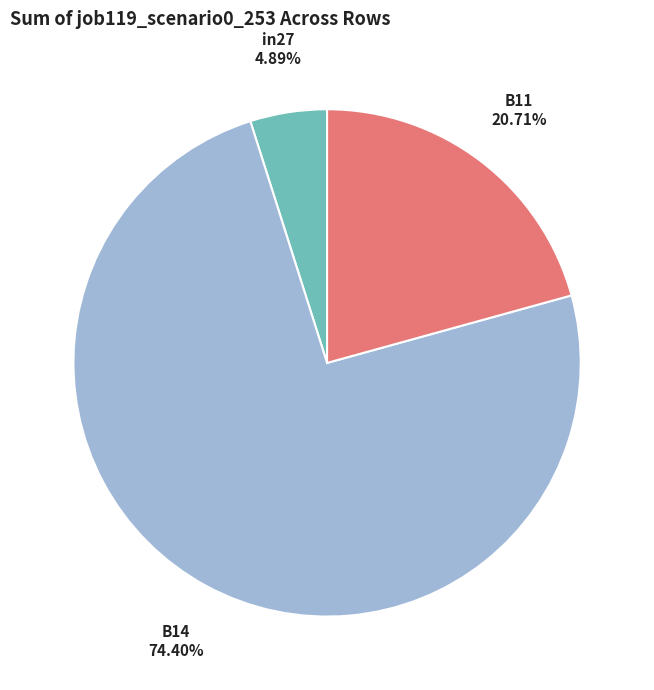

The B14 slice represents 74% of the pie. True or false?

True